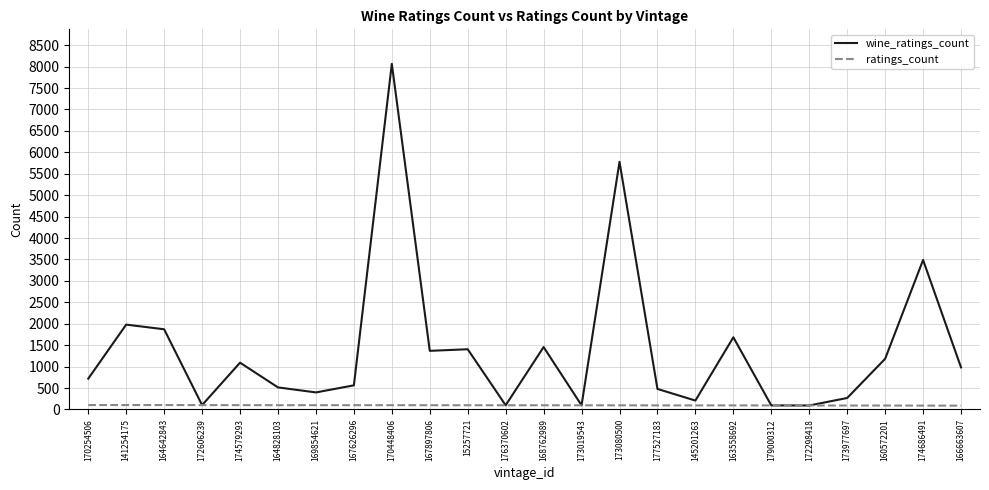

Which series has the largest total across all categories?

wine_ratings_count